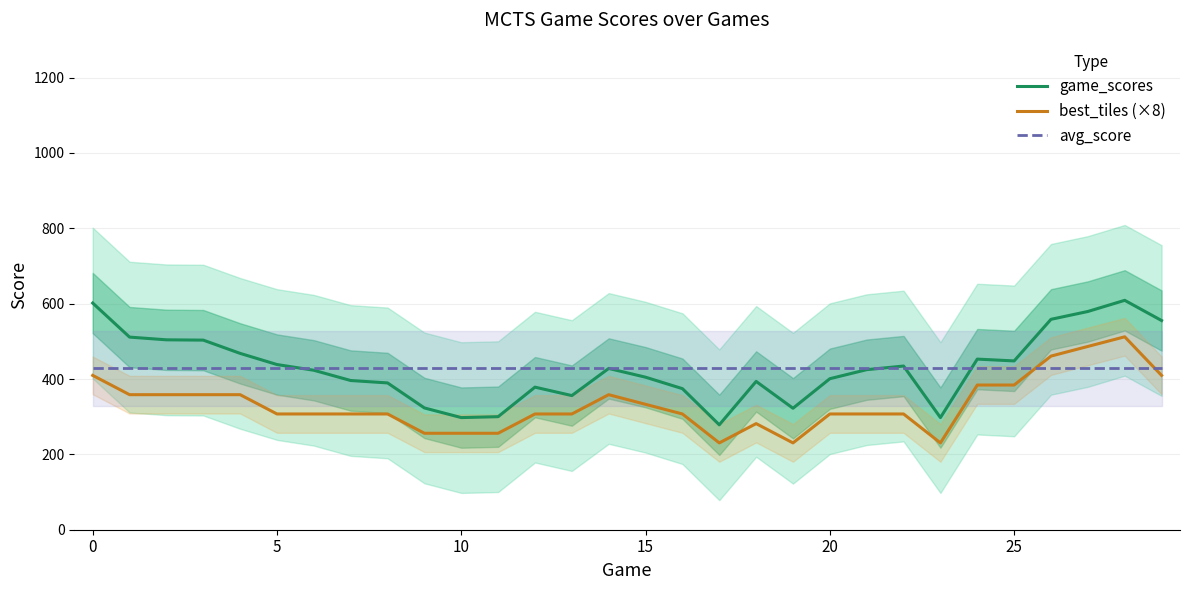

How many series are shown in this chart?

3